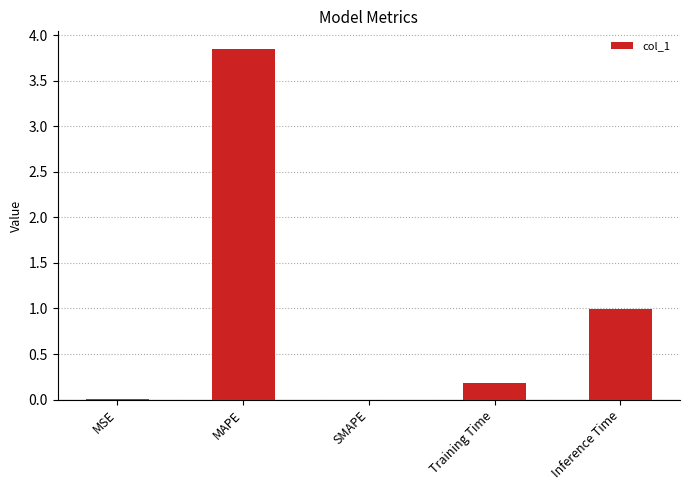

Does the chart contain stacked bars?

No